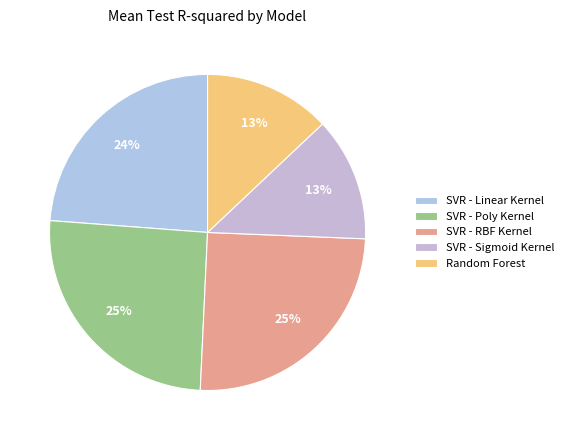

To the nearest percent, what portion does SVR - Linear Kernel represent?

24%